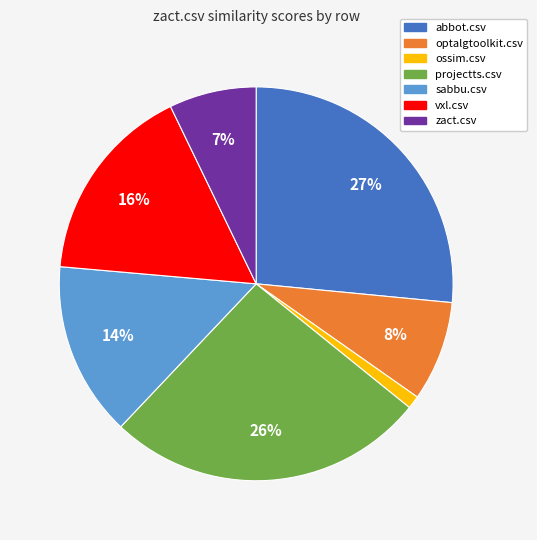

To the nearest percent, what is the average slice percentage?

14%